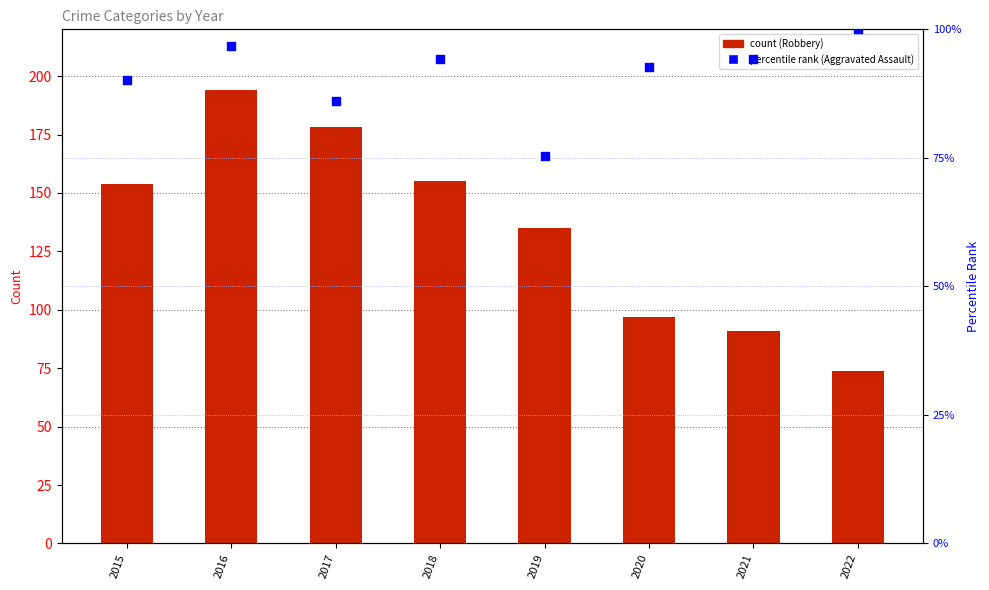

Which series contains the highest Y value?

Robbery